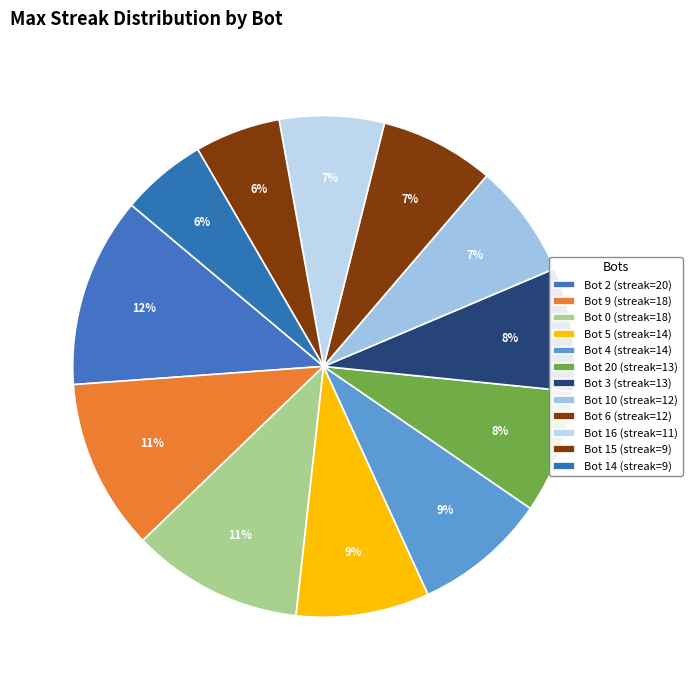

To the nearest percent, what is the average slice percentage?

8%